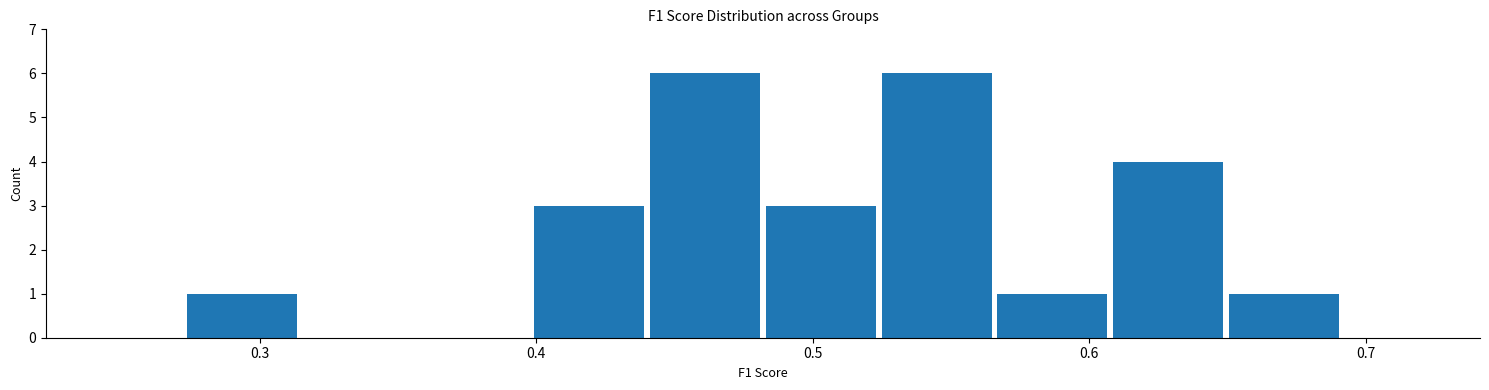

Reading left to right, list every bar in this chart as the range it spans on the x-axis followed by its height. Neither the bar edges nor the heights are printed on the chart, so give them approximately, as read against the axes.

0.27 to 0.31: 1
0.31 to 0.36: 0
0.36 to 0.40: 0
0.40 to 0.44: 3
0.44 to 0.48: 6
0.48 to 0.52: 3
0.52 to 0.57: 6
0.57 to 0.61: 1
0.61 to 0.65: 4
0.65 to 0.69: 1